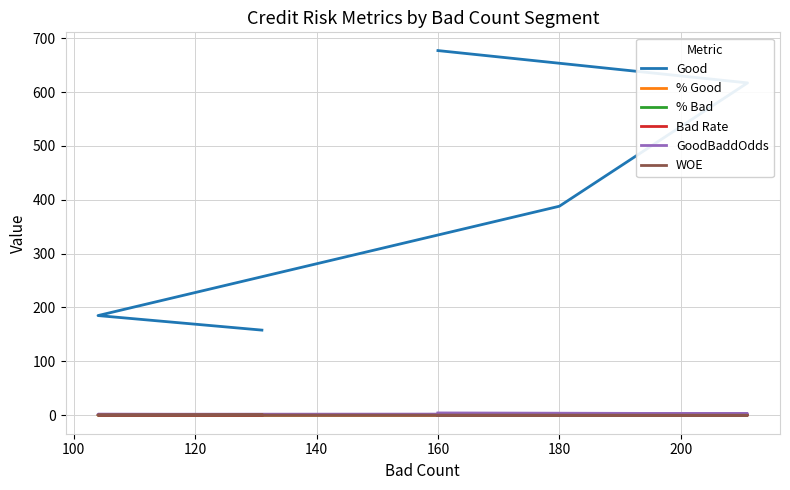

True or false: % Good has a value of 0.1 at 140.

True